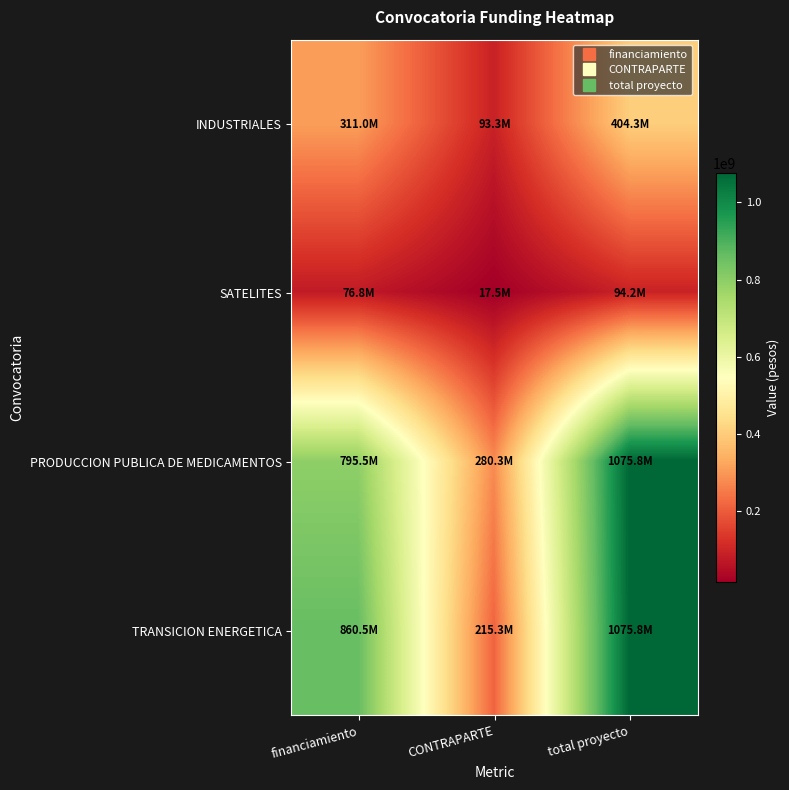

At which category is the sum across all series the highest?

total proyecto